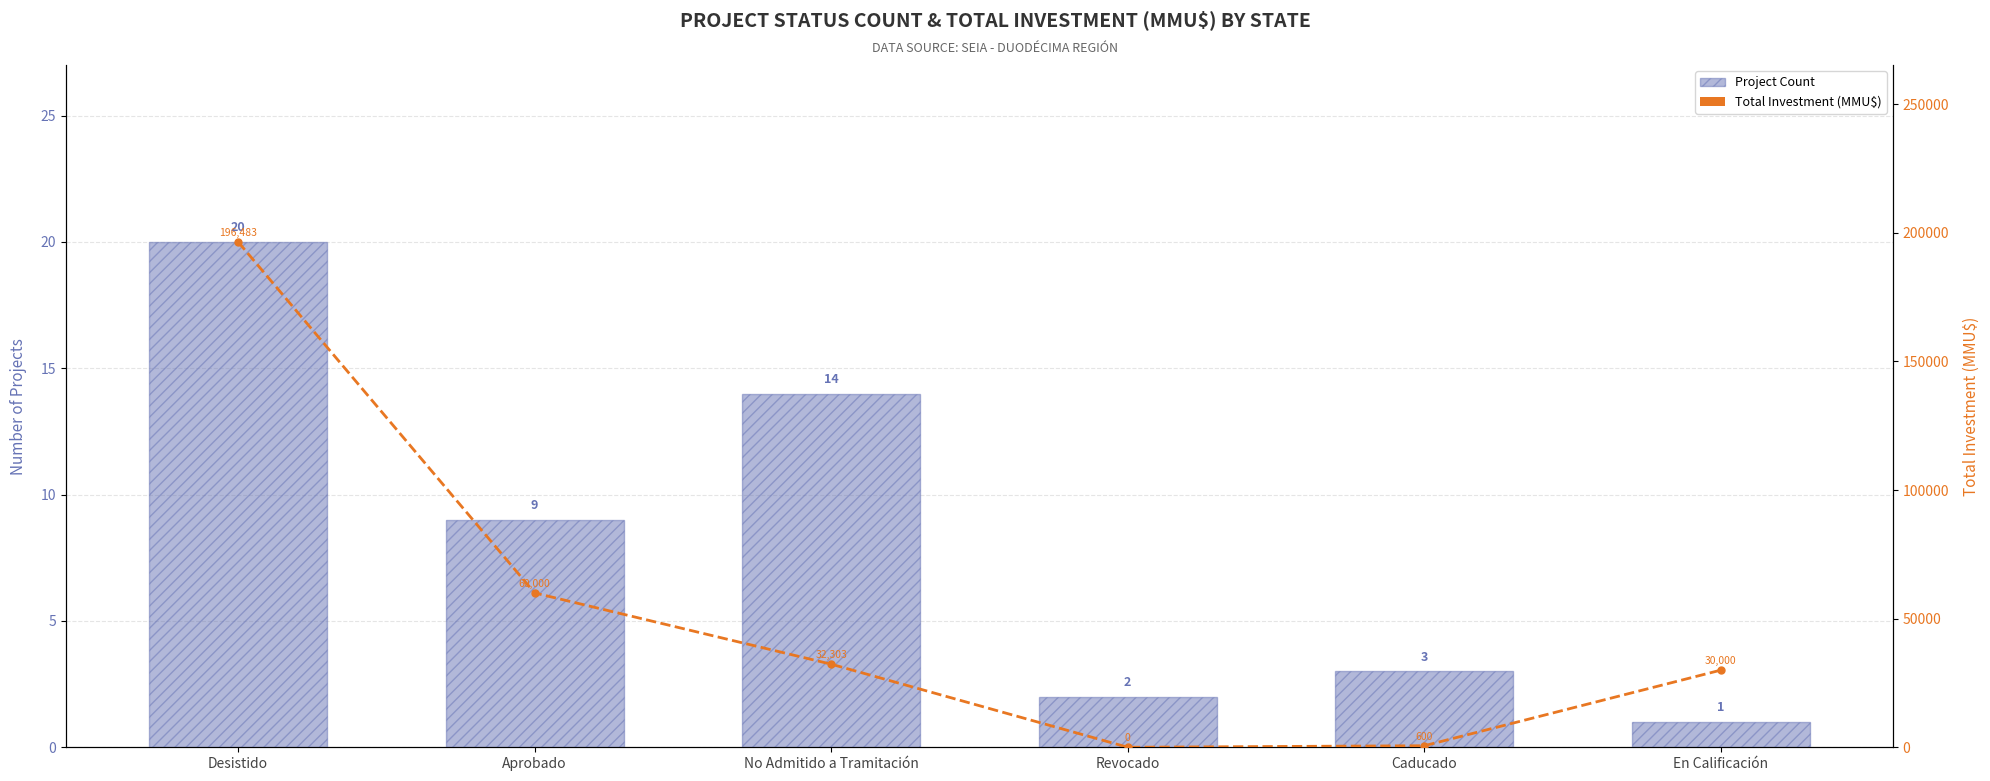

Count the number of data series in this chart.

2